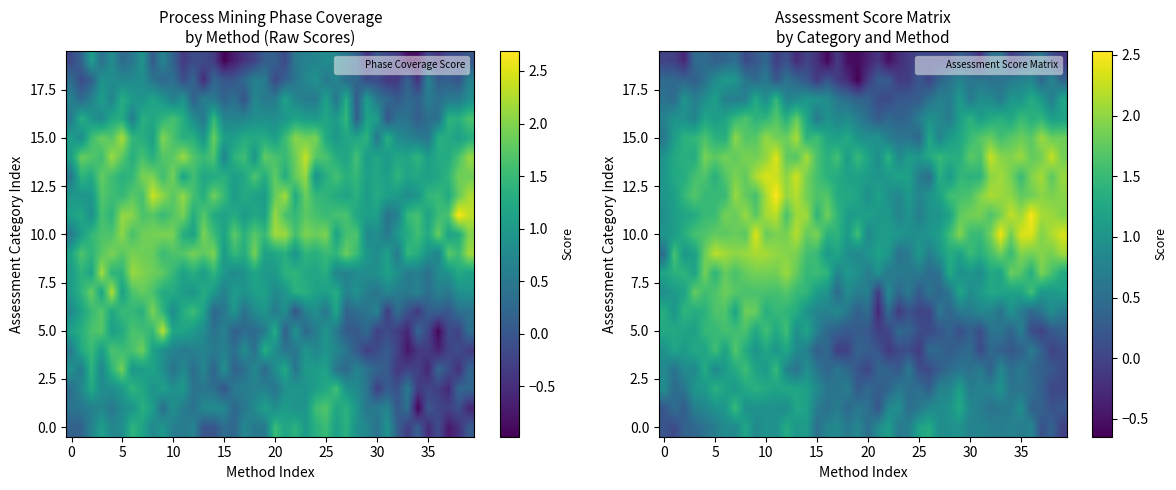

What is the lowest value of the 5.0 series?

-0.1